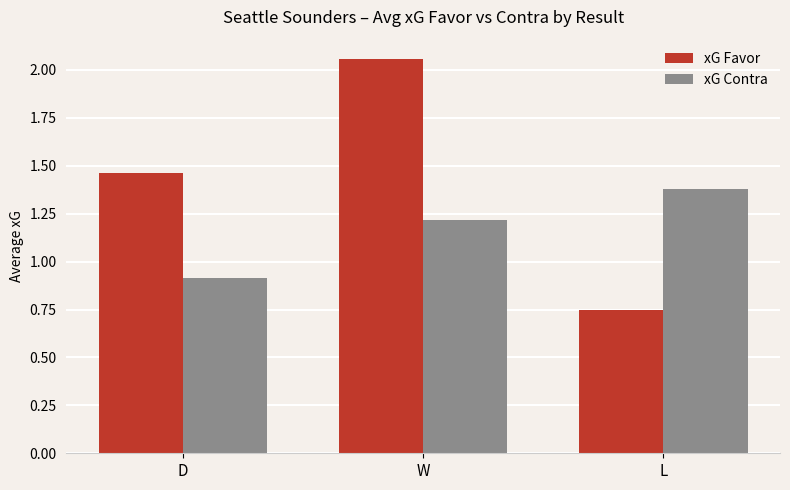

Which category has the highest value in the xG Favor series?

W